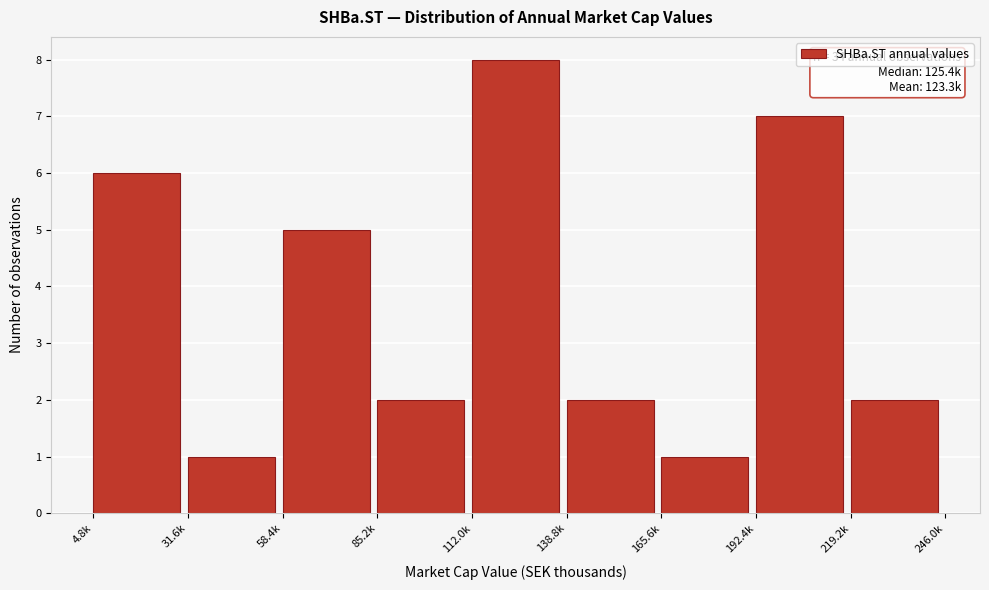

Reading right to left, list all the values displayed in this chart.

219.2k=2	192.4k=7	165.6k=1	138.8k=2	112.0k=8	85.2k=2	58.4k=5	31.6k=1	4.8k=6